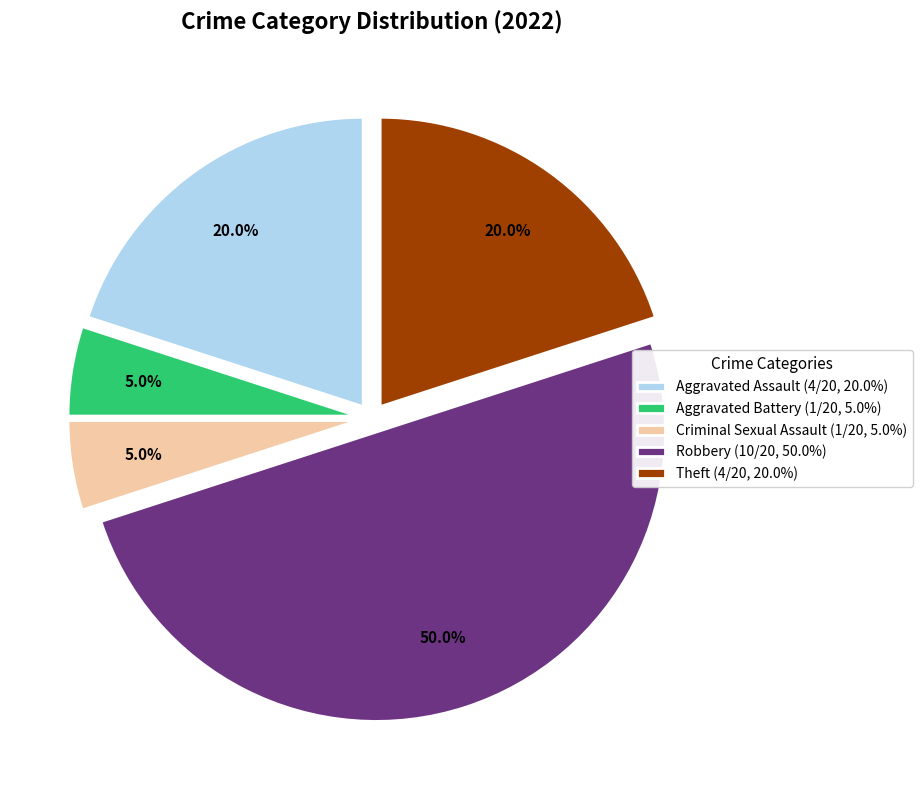

Is it true that Criminal Sexual Assault is 13% of the pie?

False